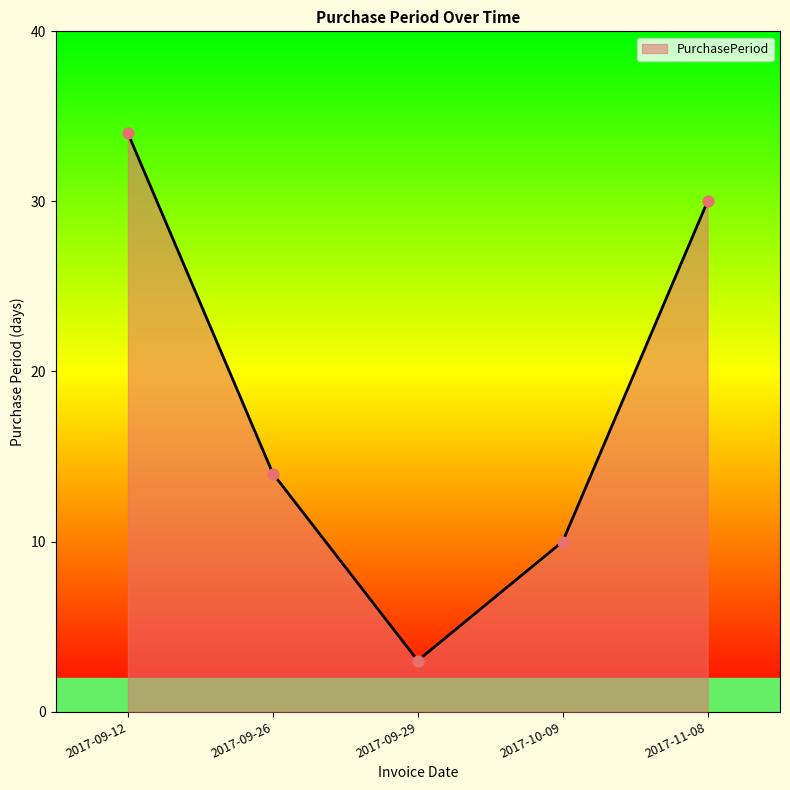

What is the change in value from 2017-09-12 to 2017-10-09?

-24